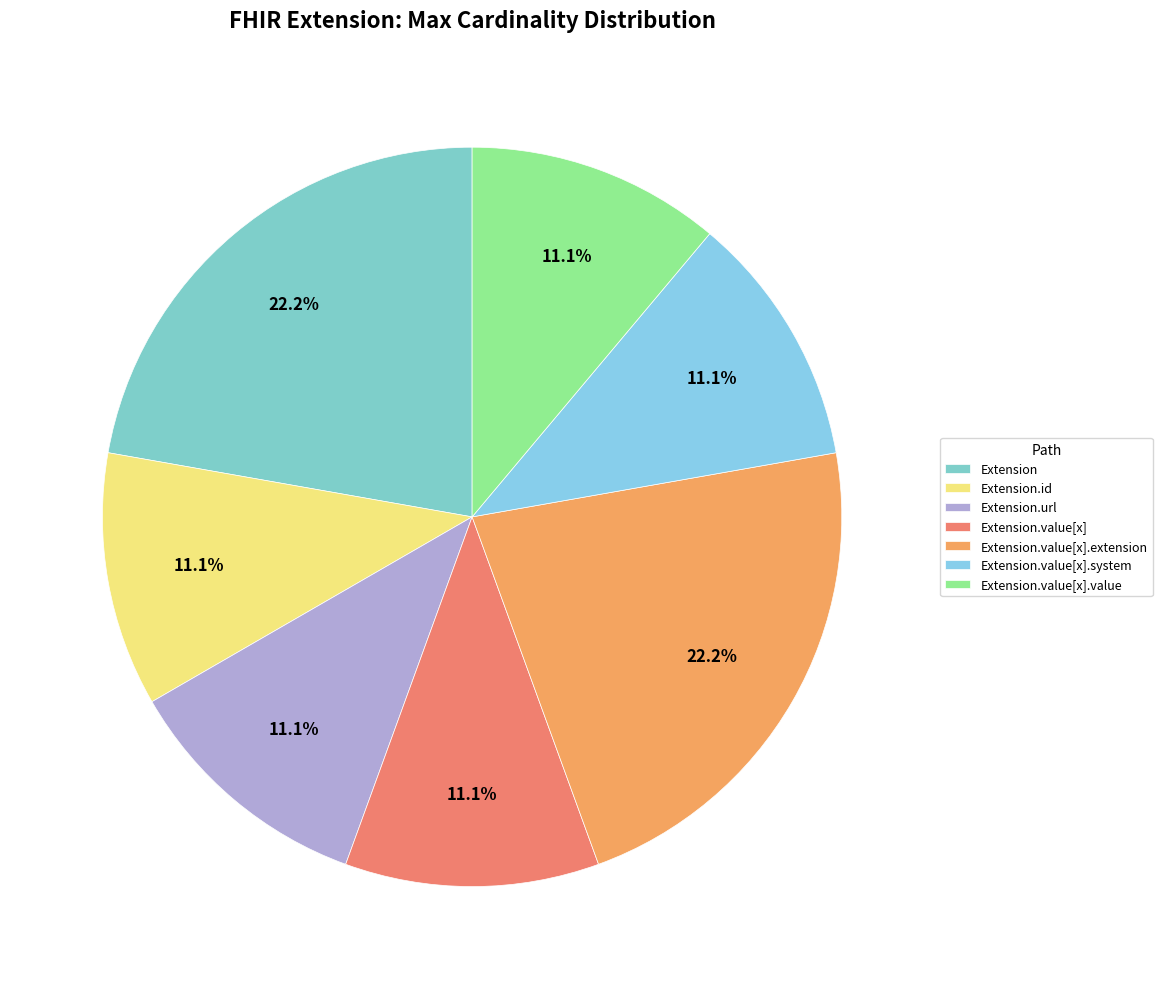

To the nearest percent, what is the difference between the largest and smallest slice percentages?

11%